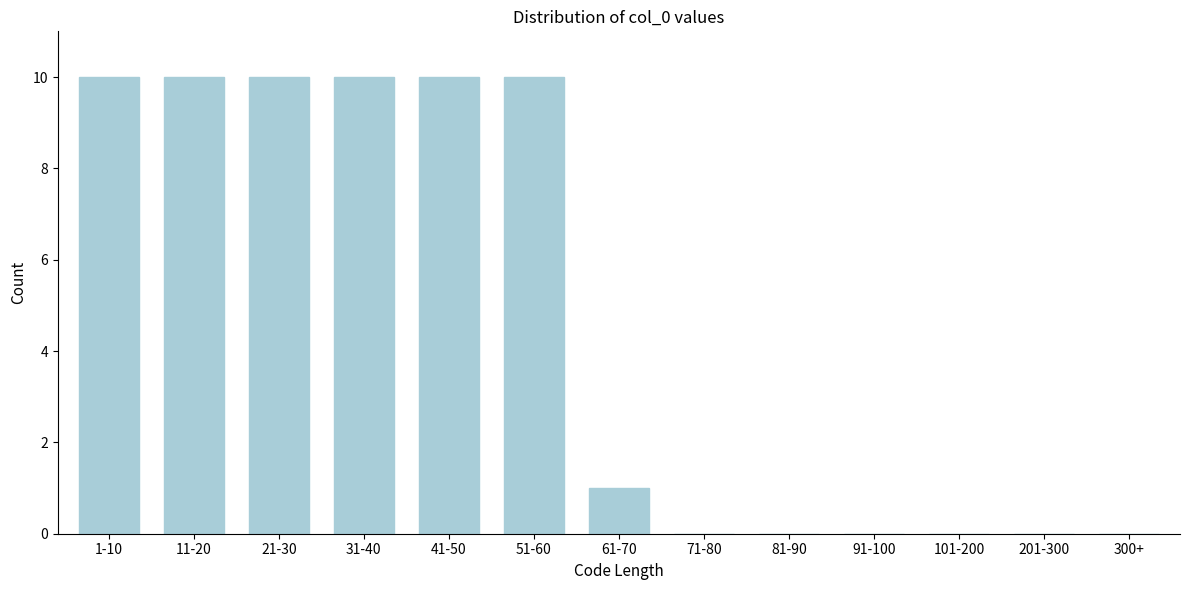

Reading left to right, list all the values displayed in this chart.

1-10=10	11-20=10	21-30=10	31-40=10	41-50=10	51-60=10	61-70=1	71-80=0	81-90=0	91-100=0	101-200=0	201-300=0	300+=0